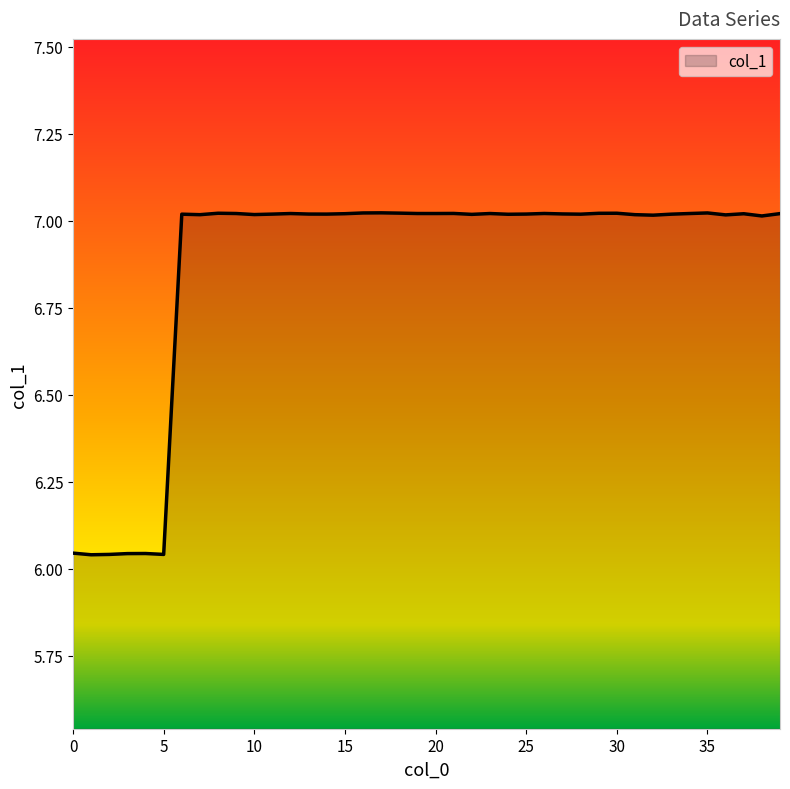

Does the chart have visible grid lines?

No